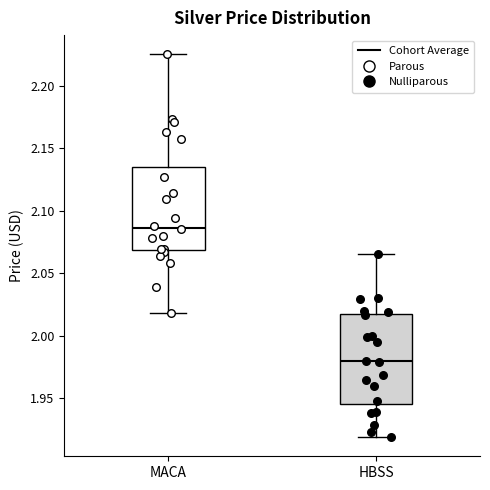

Where does the lower whisker of the box for MACA end on the y-axis? The values are not printed on the chart, so give them approximately, as read against the axis.

2.020